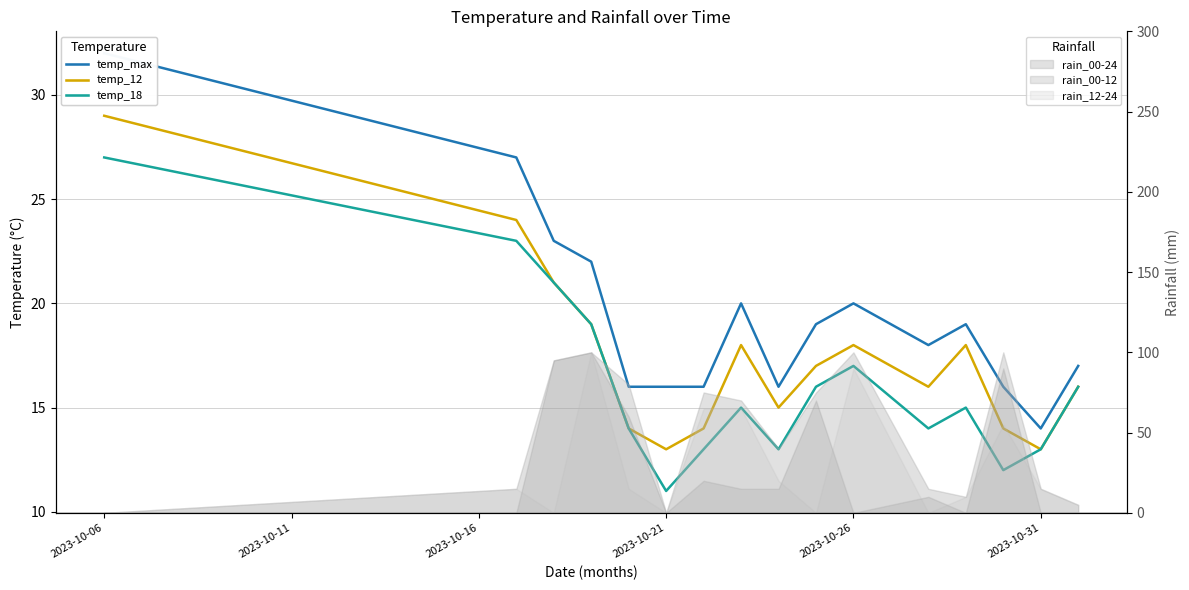

Reading right to left, extract all data points from this chart.

temp_max: 17	14	16	19	18	20	19	16	20	16	16	16	22	23	27	32
temp_12: 16	13	14	18	16	18	17	15	18	14	13	14	19	21	24	29
temp_18: 16	13	12	15	14	17	16	13	15	13	11	14	19	21	23	27